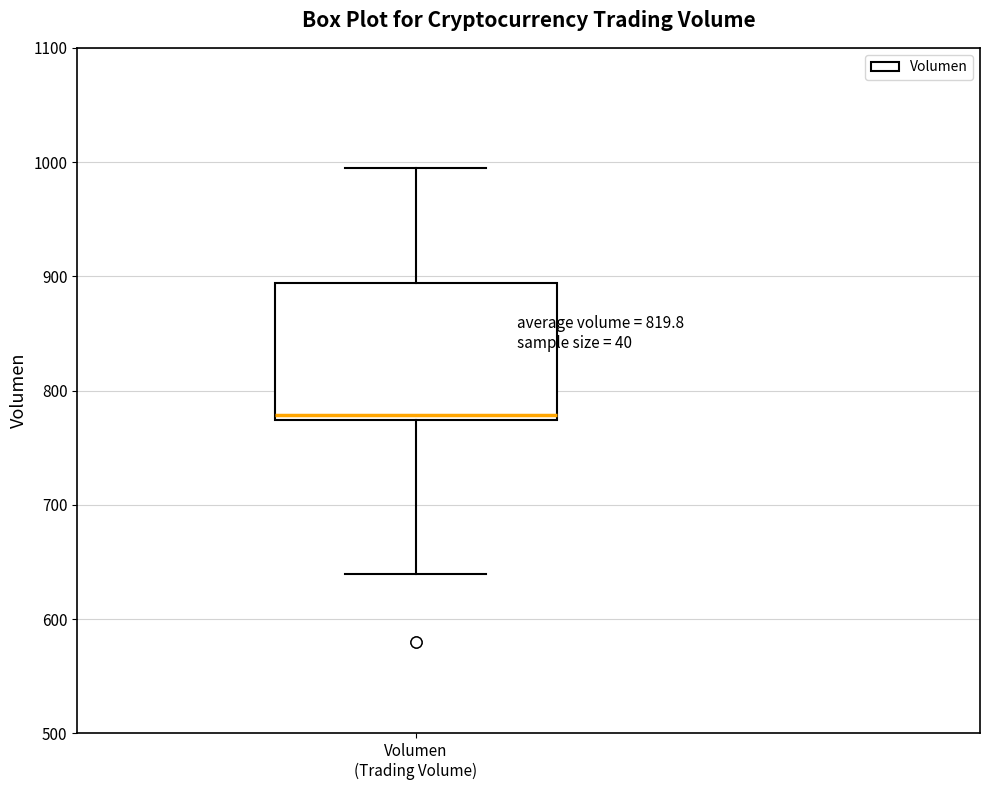

Read this box plot against the y-axis: the position of the median line, the range covered by the box, and the ends of both whiskers. The values are not printed on the chart, so give them approximately, as read against the axis.

median 780, box 770 to 890, whiskers 640 to 1000